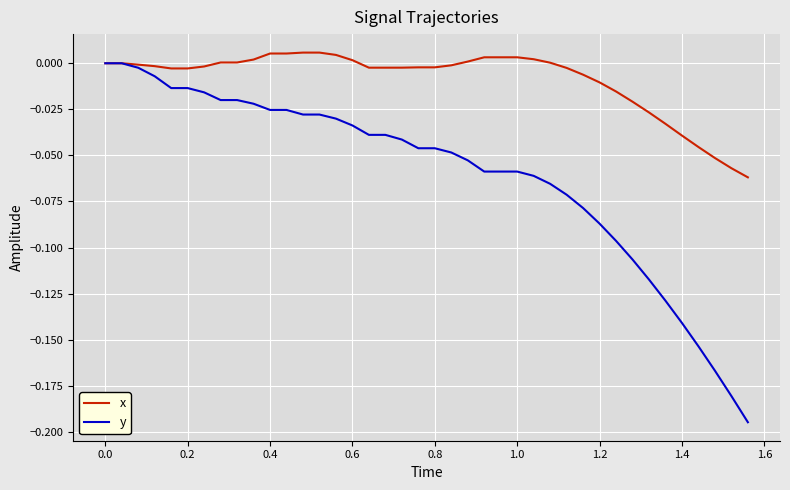

Is this an area chart (filled region under the line)?

No